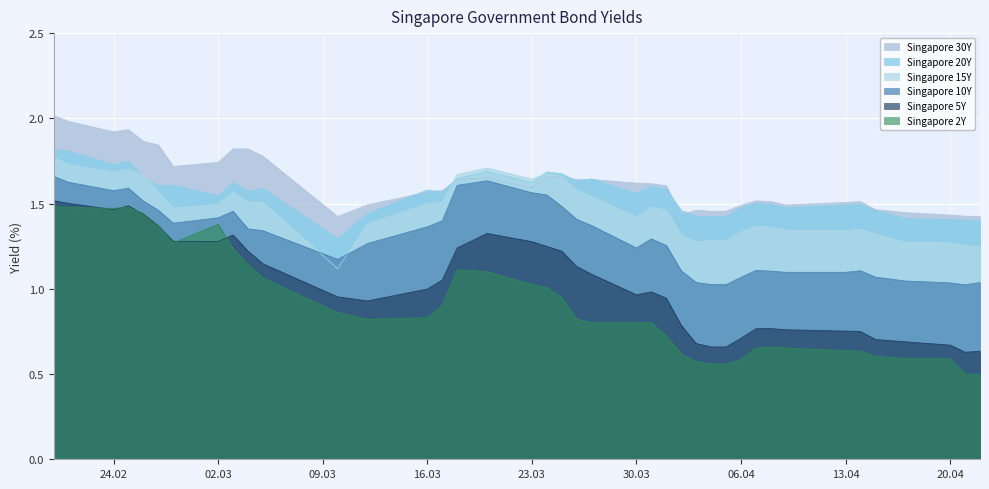

At which category does the chart reach its minimum across all series?

2020-04-22